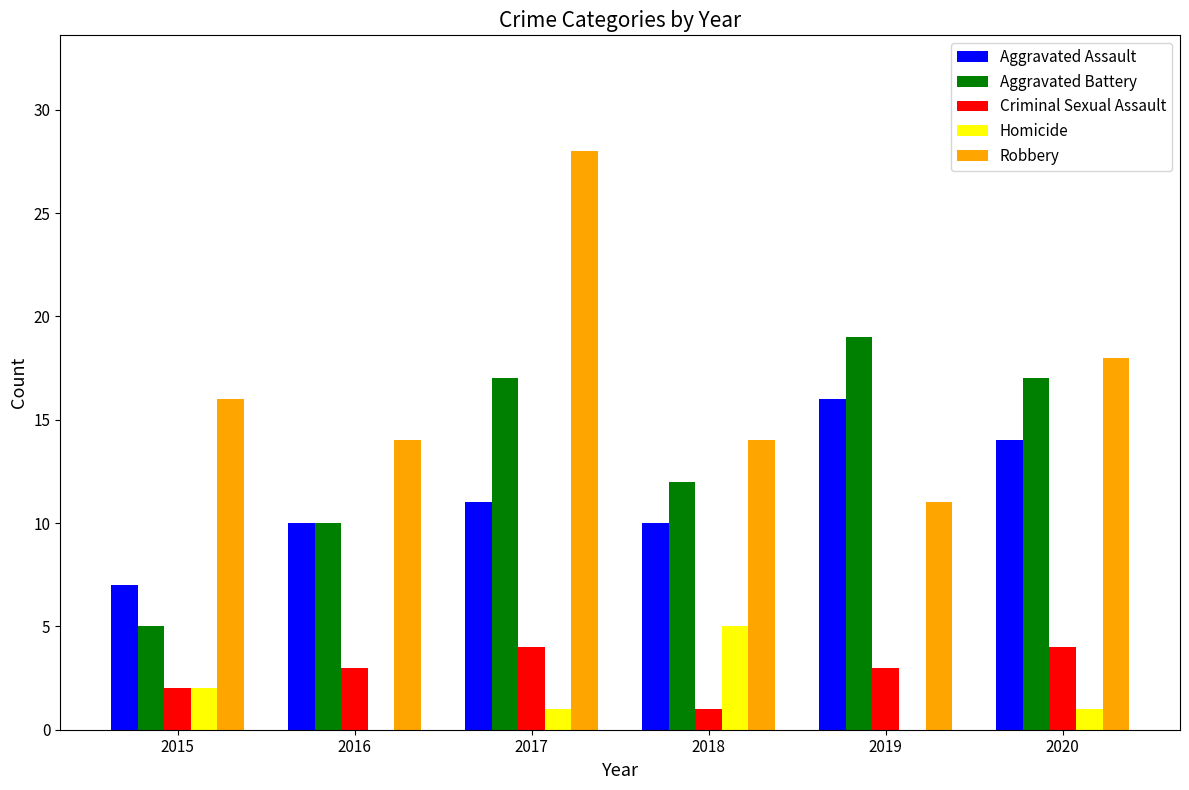

At which category does the chart reach its peak across all series?

2017